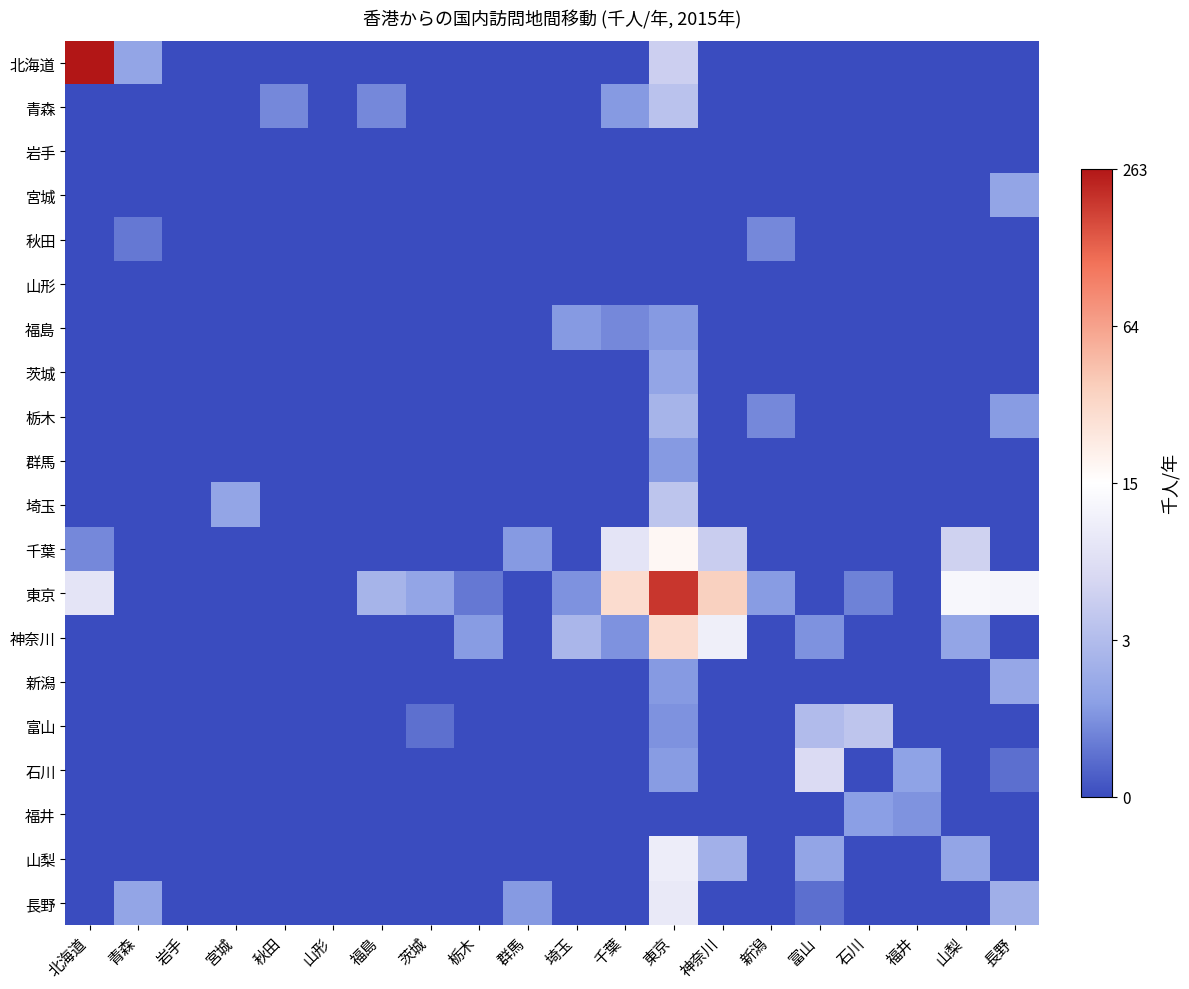

Which series has the largest total across all categories?

東京